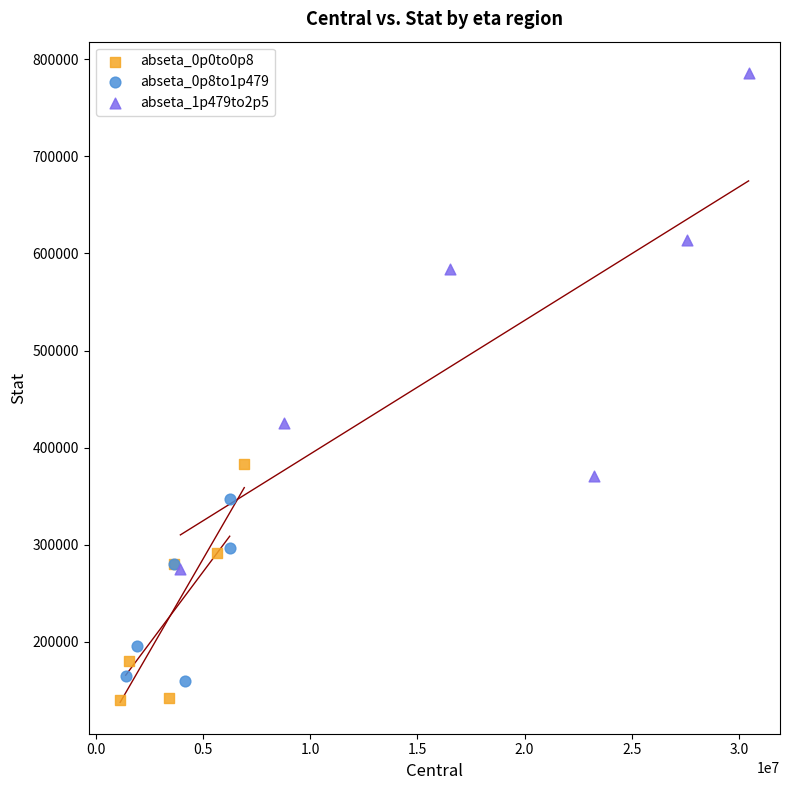

Which series contains the lowest Y value?

abseta_0p0to0p8